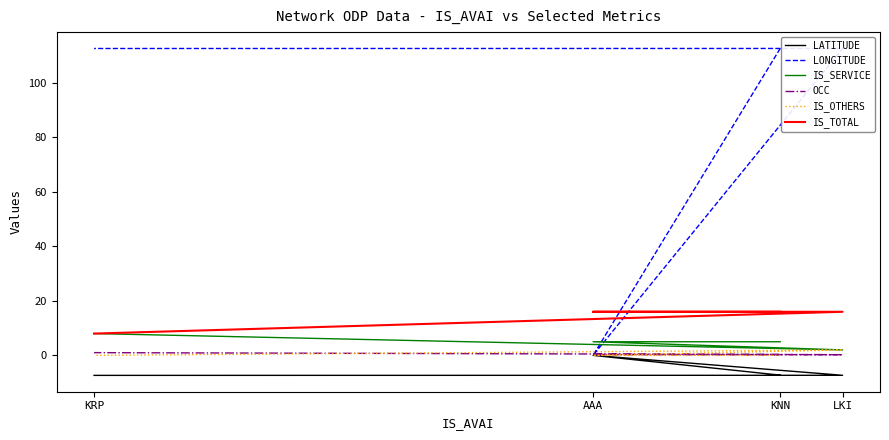

What is the difference between the maximum and minimum values in the LONGITUDE series?

112.7